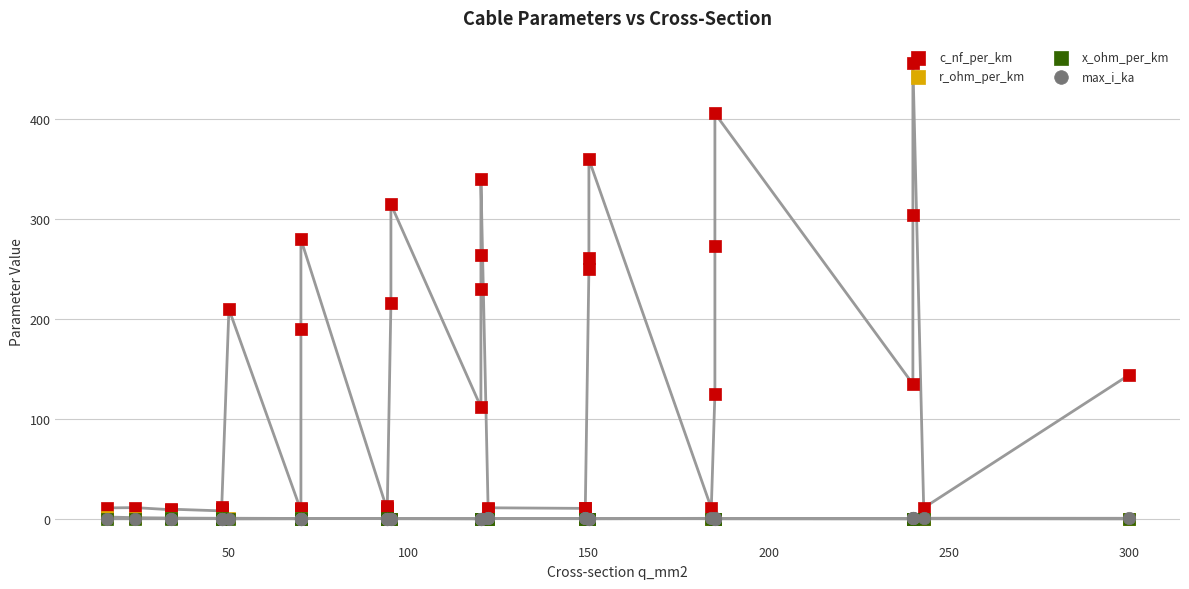

At how many categories does at least one series exceed 106?

19